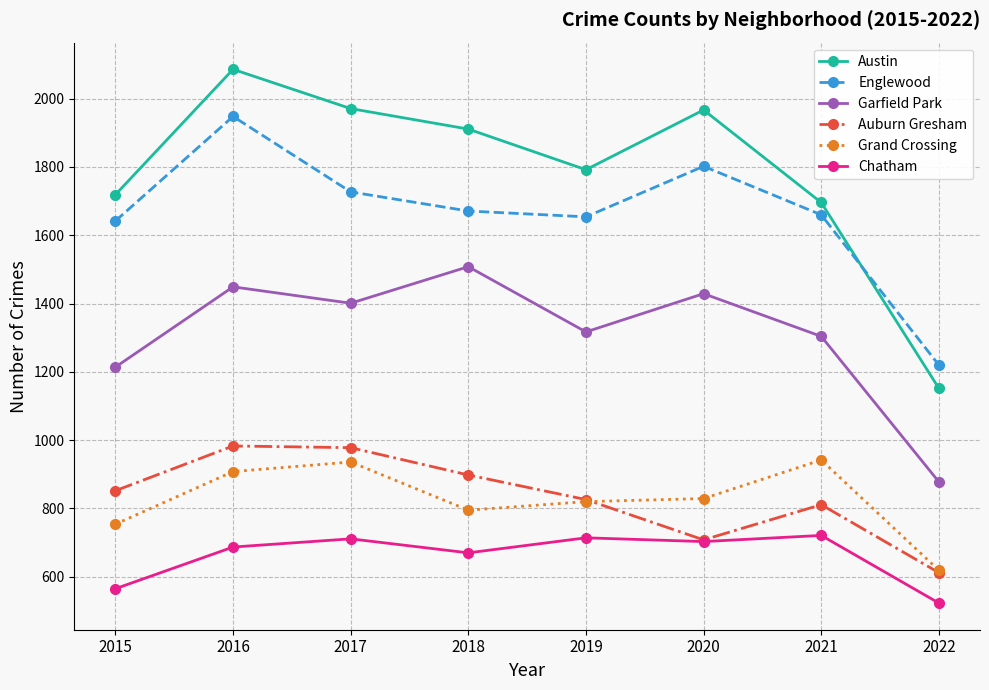

What is the value of the Englewood point at the 2nd from the left?

1948